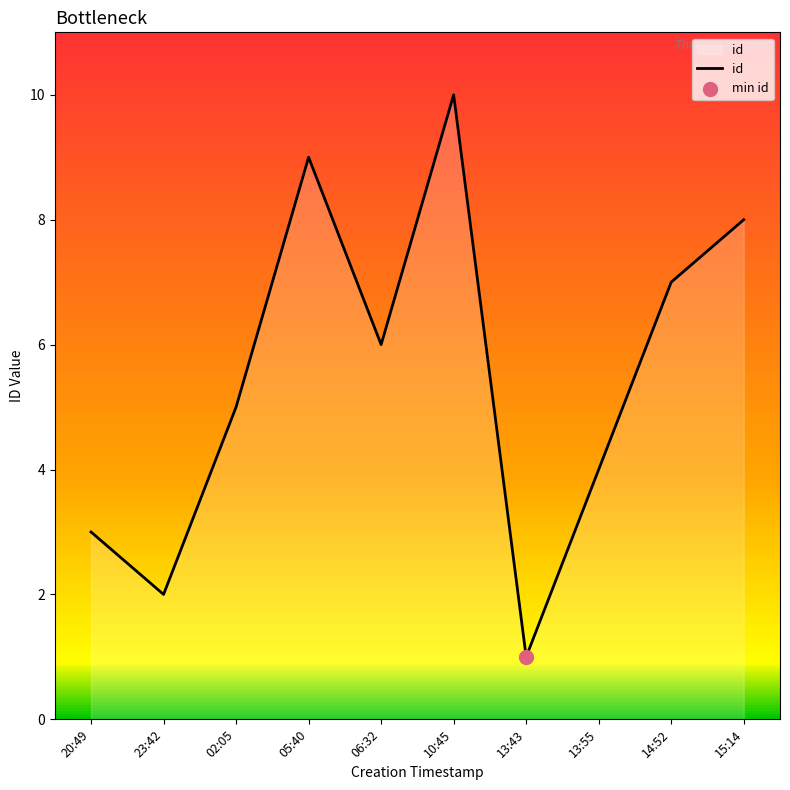

What is the change in value from 02:05 to 13:43?

-4